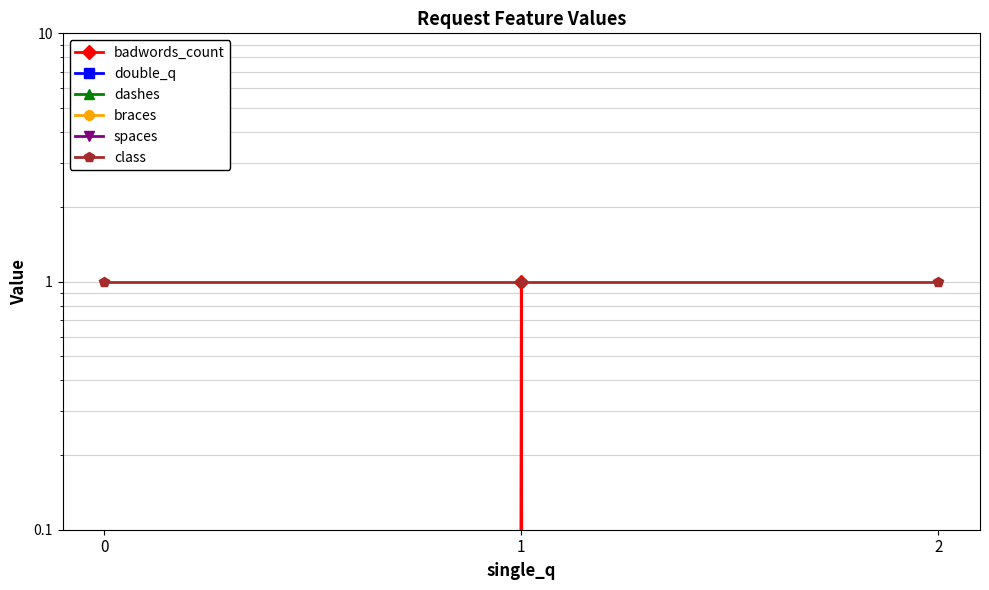

Which series has the largest range (max minus min)?

badwords_count